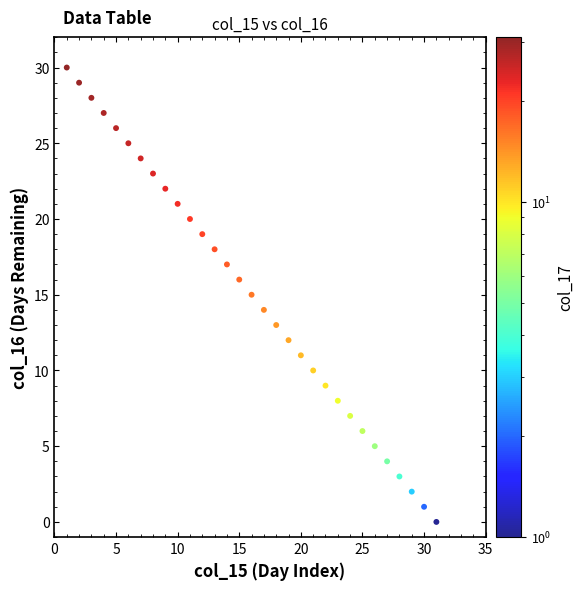

What is the range of Y values (max minus min)?

30